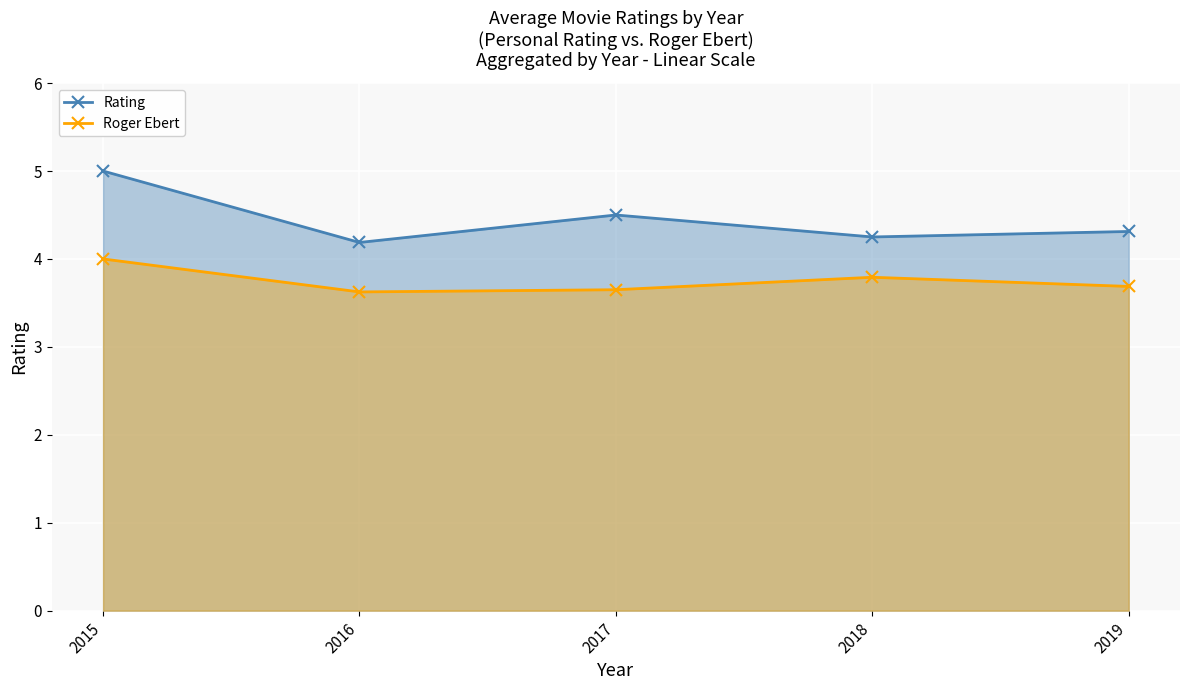

What is the highest value of the Roger Ebert series?

4.0